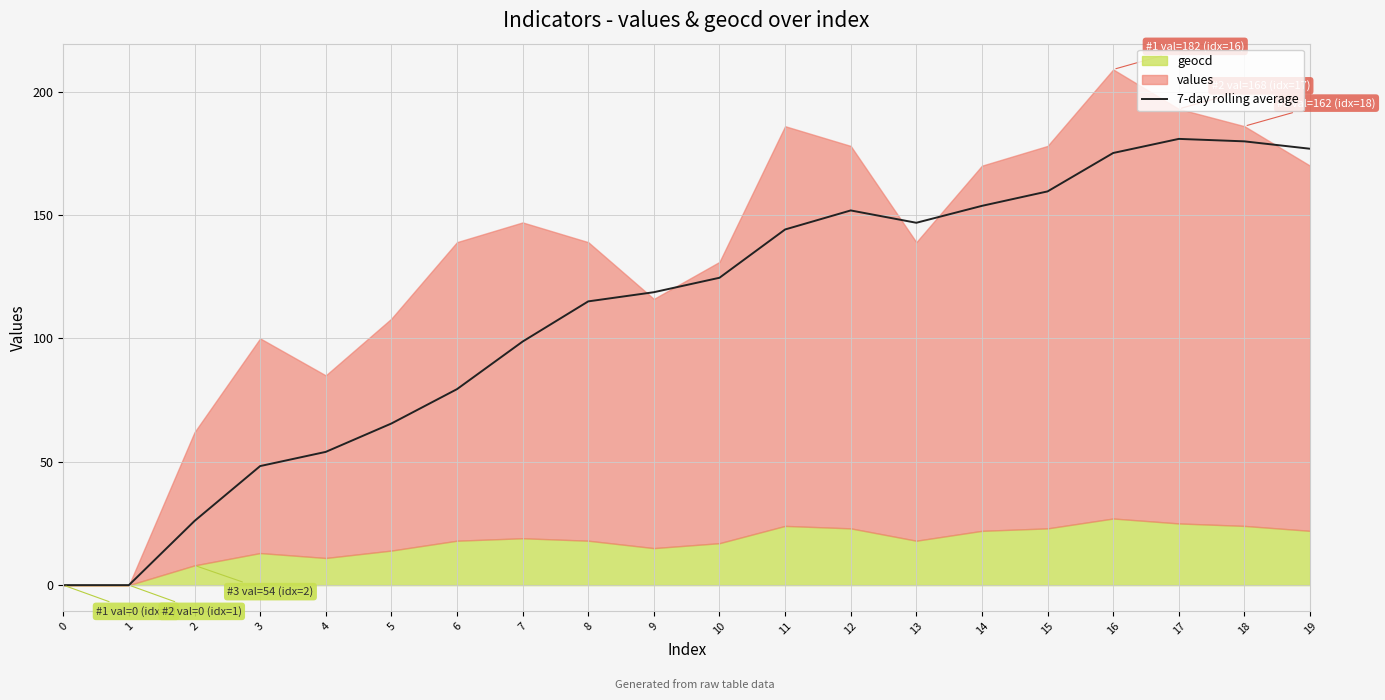

True or false: 7-day rolling average has a value of 196.0 at 10.

False